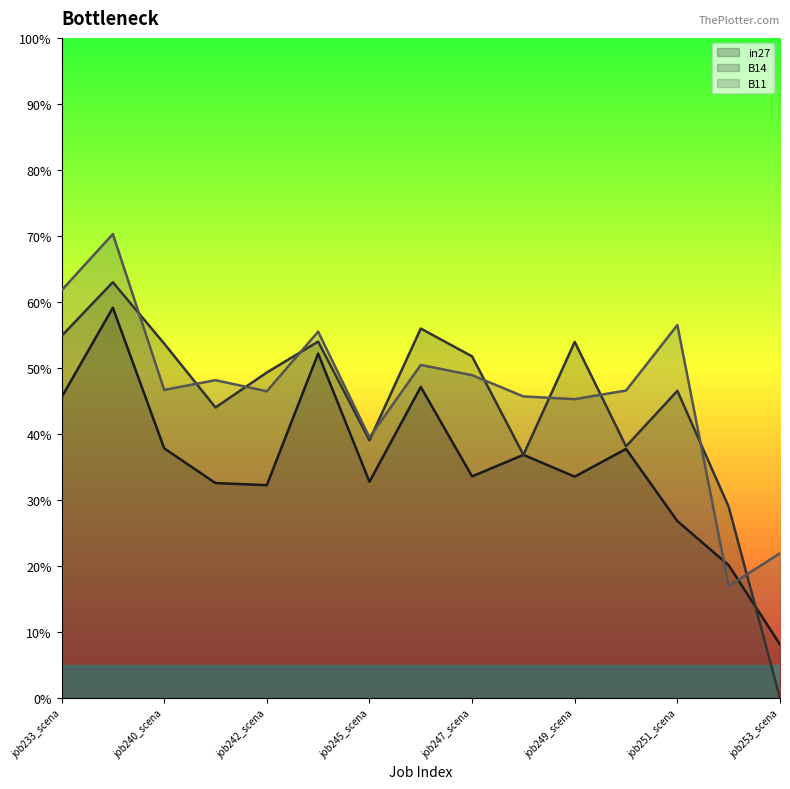

List the labels in order of B11 value, largest first.

job239_scenario1_474, job233_scenario0_462, job251_scenario2_493, job244_scenario1_482, job246_scenario2_486, job247_scenario4_487, job241_scenario0_478, job240_scenario0_477, job250_scenario2_490, job242_scenario0_479, job248_scenario1_488, job249_scenario1_489, job245_scenario0_483, job253_scenario1_497, job252_scenario4_496